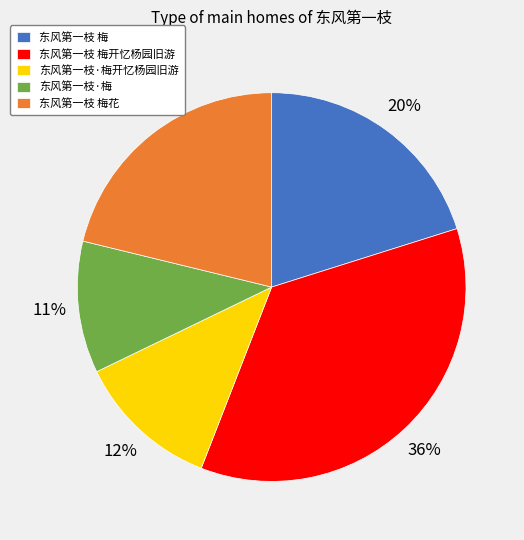

To the nearest percent, what portion does 东风第一枝·梅开忆杨园旧游 represent?

12%